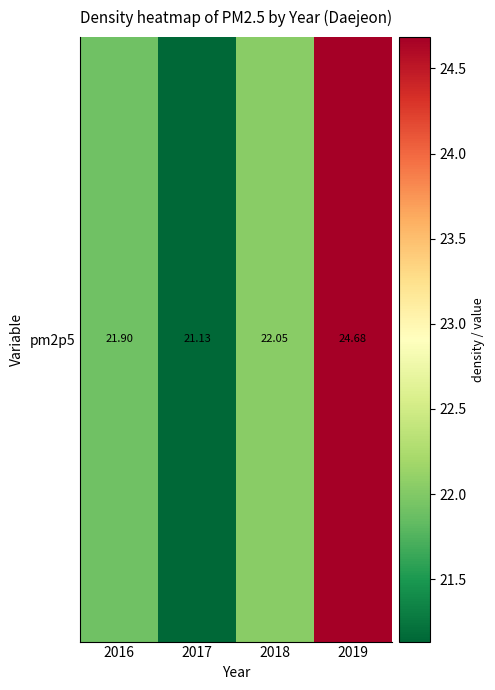

What is the difference between the second highest and minimum values?

0.9